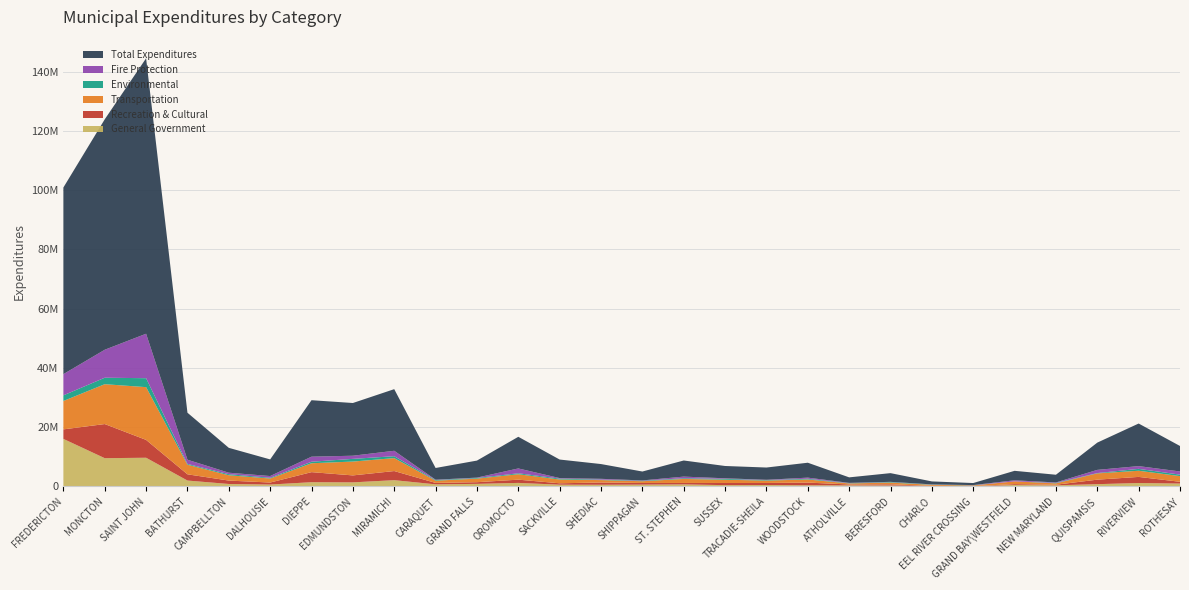

Reading left to right, list all the values displayed in this chart.

General Government: 16061168	9551935	9698517	2005721	847174	656138	1444788	1391060	2133140	724915	884578	1210248	608390	583951	633200	703672	451800	494038	413077	389768	338563	193847	134487	500501	399066	784636	1171678	985955
Recreation & Cultural: 3209938	11515003	6022162	2104415	1146367	677920	3394462	2346774	3076358	480002	563587	1091166	470133	767330	548500	485725	726600	687650	903704	286991	393702	31500	24629	286362	200536	1520185	2059824	598312
Transportation: 9580163	13449235	17799587	3236806	1796470	1355534	3000582	4671861	4361899	757473	1199862	1833034	1275805	806770	592600	1358055	1106600	813500	1047452	352664	581069	337072	192052	934733	458442	2118023	2077702	1922775
Environmental: 1900217	2182747	3019244	268045	359475	246035	517200	912000	648300	213700	220025	318465	305763	161141	161000	237580	295200	148800	248027	82529	187949	91000	65277	162	153887	107100	639500	489739
Fire Protection: 7162017	9437724	14999995	1415295	497205	590355	1698048	1058182	1826837	108667	125586	1634650	173908	267735	110730	545267	186100	113000	373500	106100	64922	56500	58115	363749	150218	1072883	925064	1073341
Total Expenditures: 62969186	77755134	92937312	15859274	8391400	5609234	19058014	17786288	20792023	3957820	5746640	10678151	6257754	4981267	3002891	5439759	4150600	4139680	5033403	1861273	2938371	999991	688872	3198580	2601732	9197818	14367656	8595000